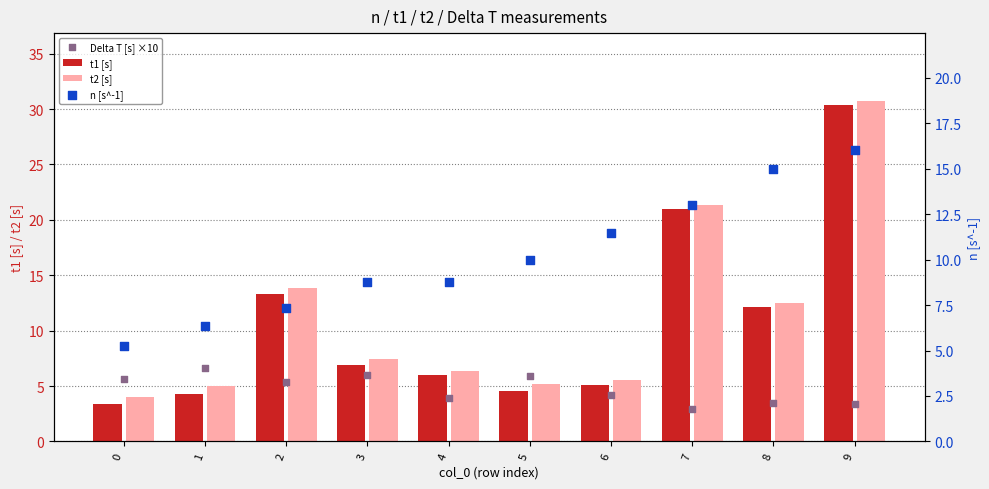

Which series reaches the maximum Y coordinate?

t2 [s]